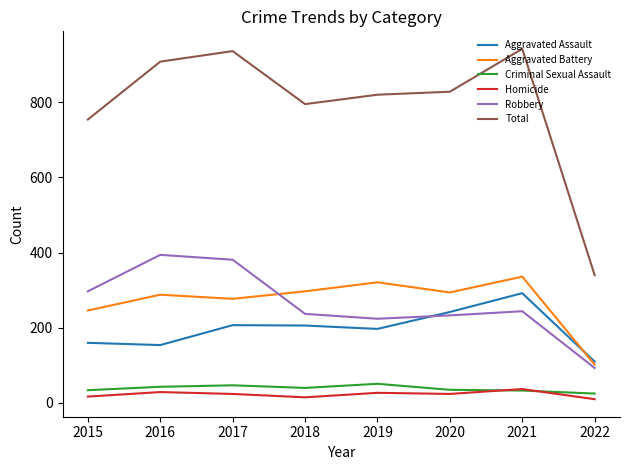

What is the average value of the Robbery series?

263